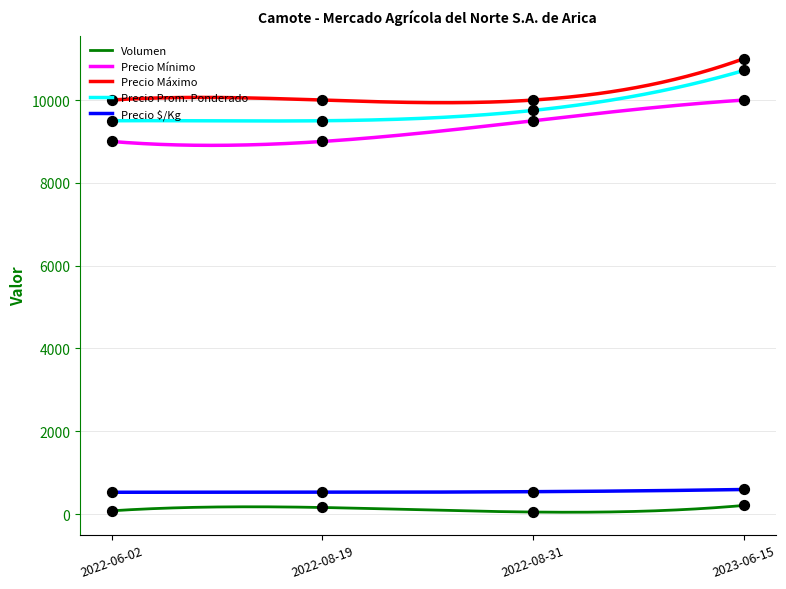

What is the total value across all series at 2023-06-15?

32519